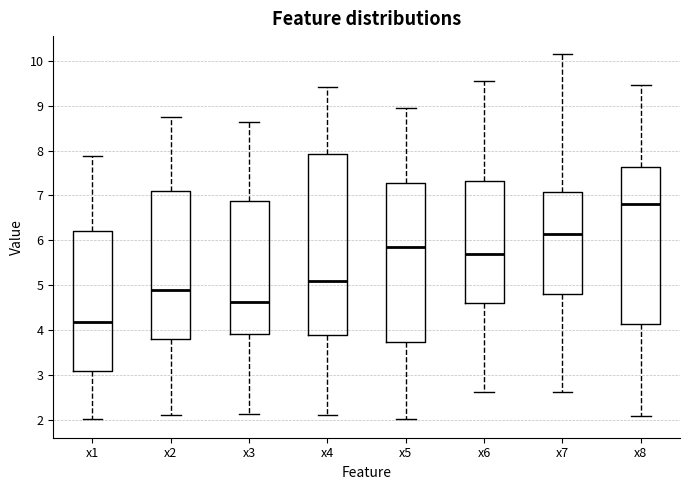

Which box has the lowest median line?

x1